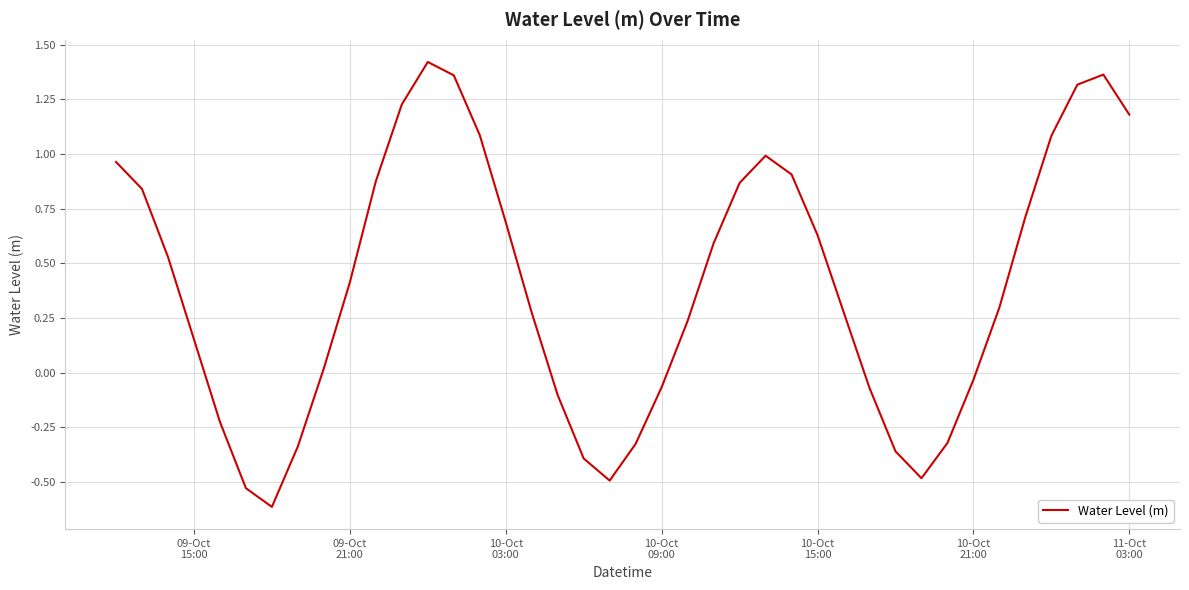

What is the difference between the maximum and minimum values?

2.0